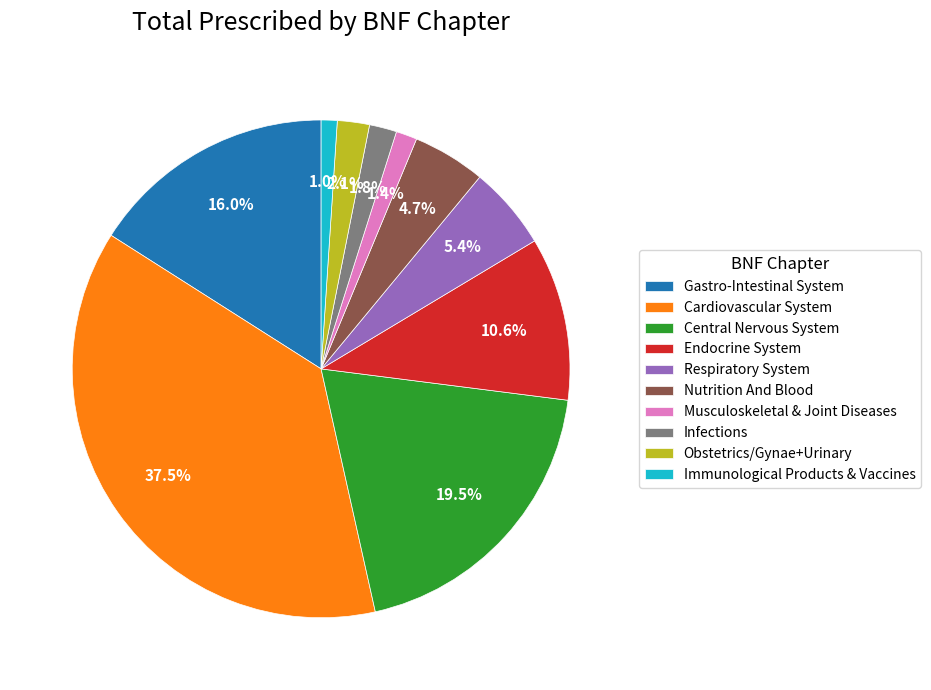

Which category has the biggest portion of the pie?

Cardiovascular System